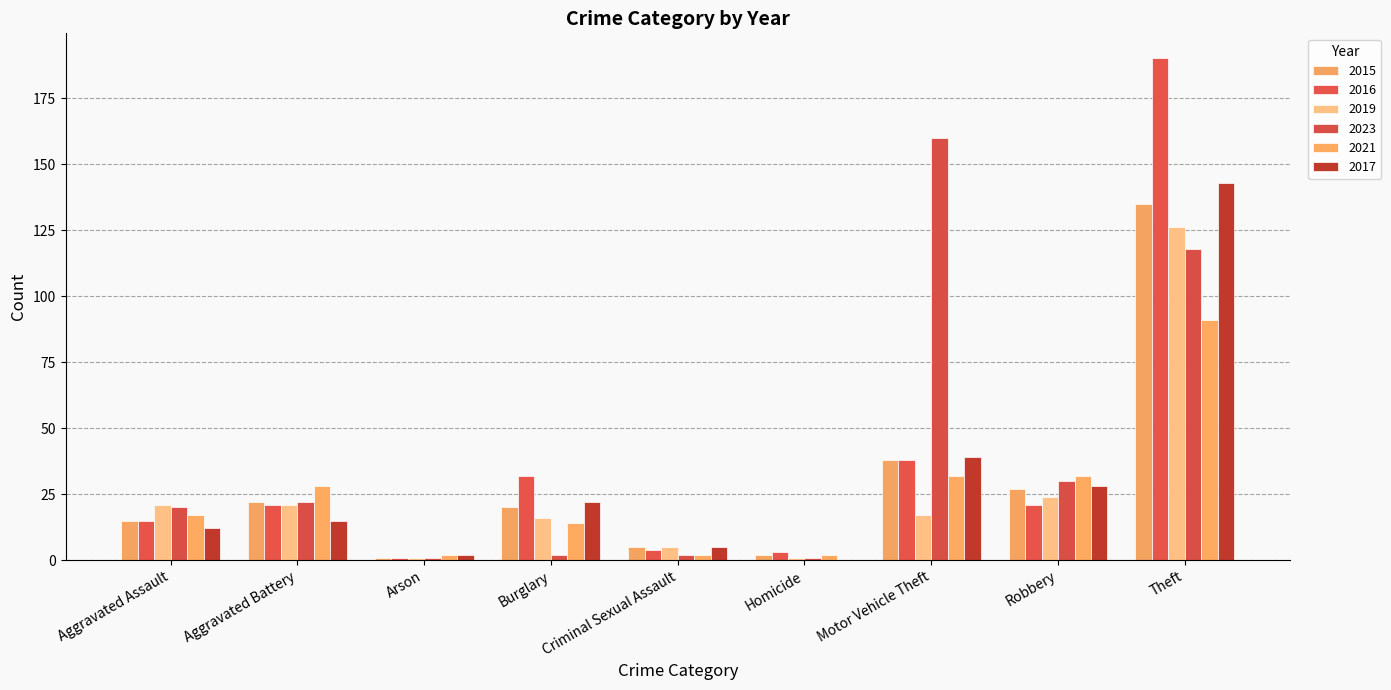

What is the sum of all 2016 values?

325